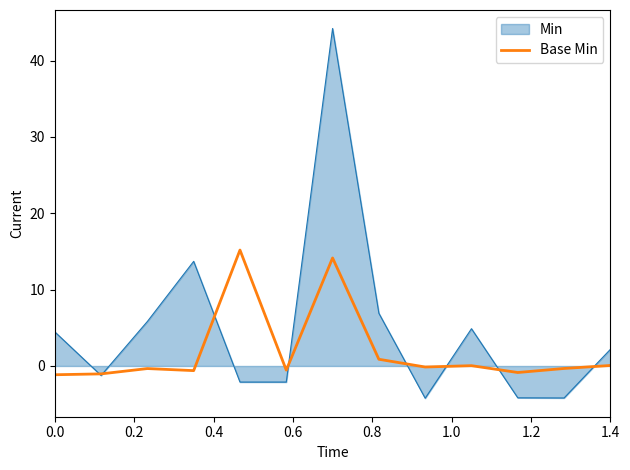

Which series has the largest range (max minus min)?

Min